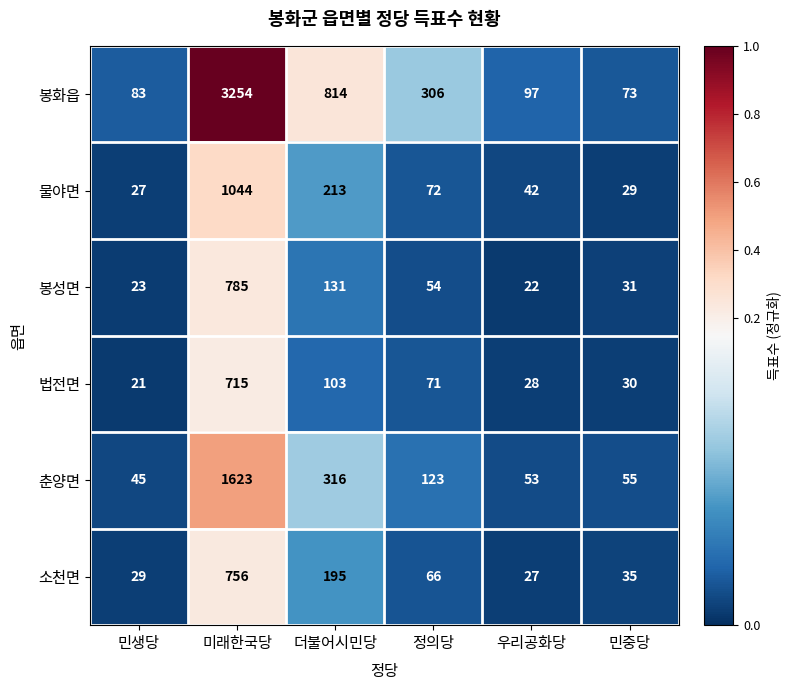

Which series has the widest spread of values?

봉화읍